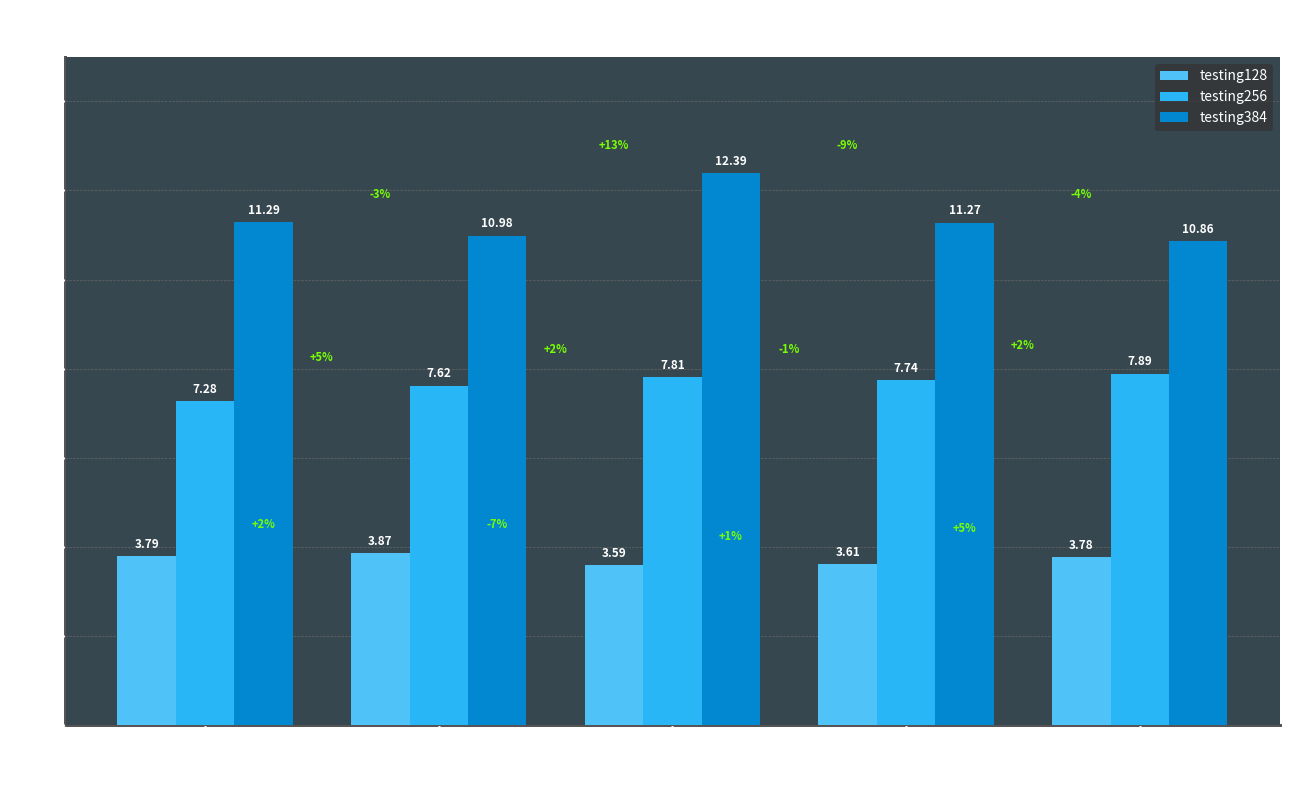

How many bars are there in each group?

3